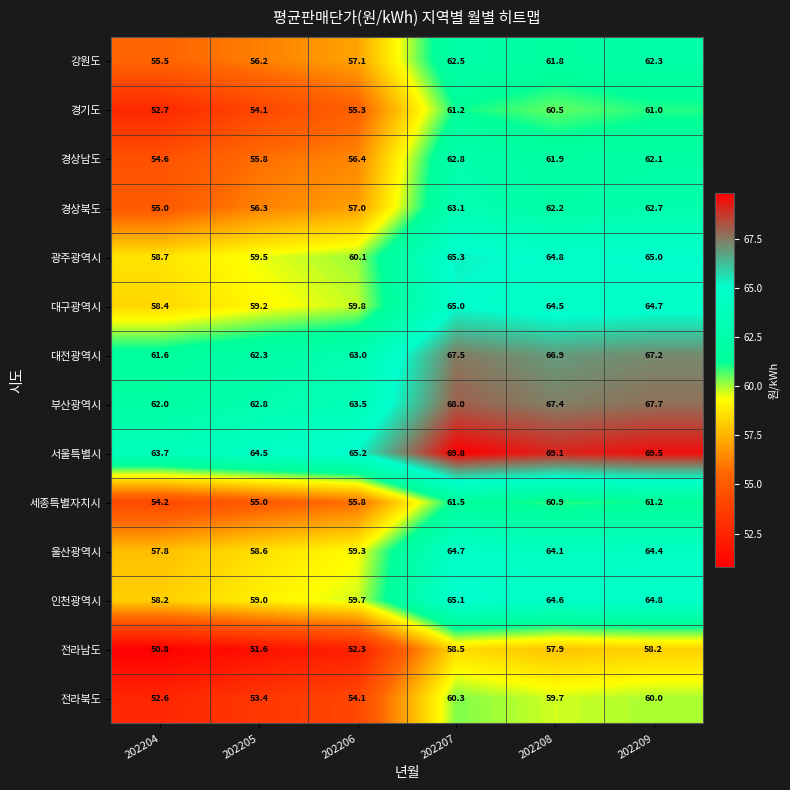

Which series changed the most between 202204 and 202207?

경기도